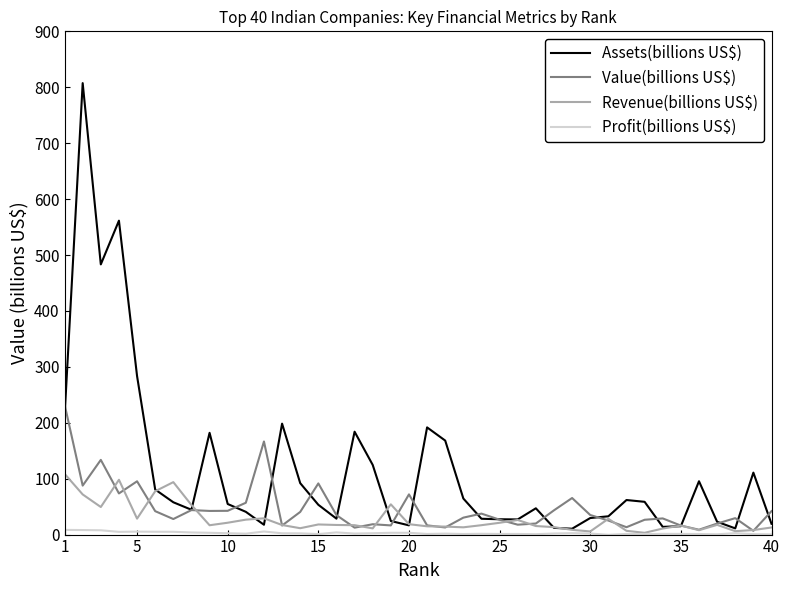

At how many categories does at least one series exceed 601?

1